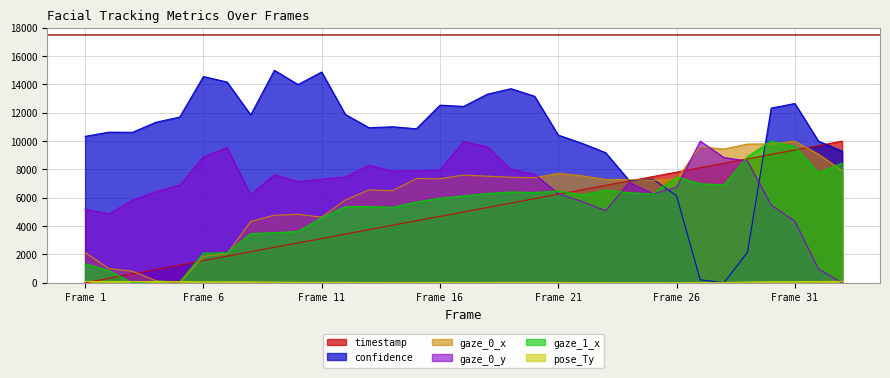

The value of gaze_1_x at Frame 21 is 2368.4. True or false?

False